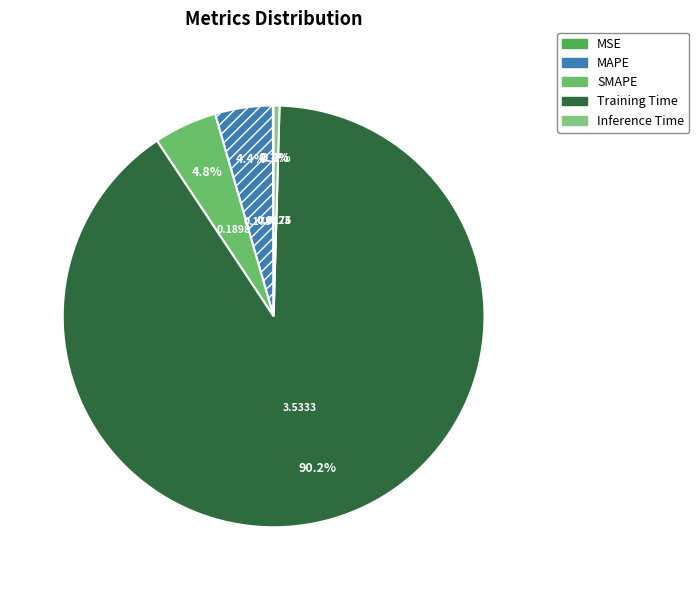

What portion of the pie excludes Training Time?

9.8%